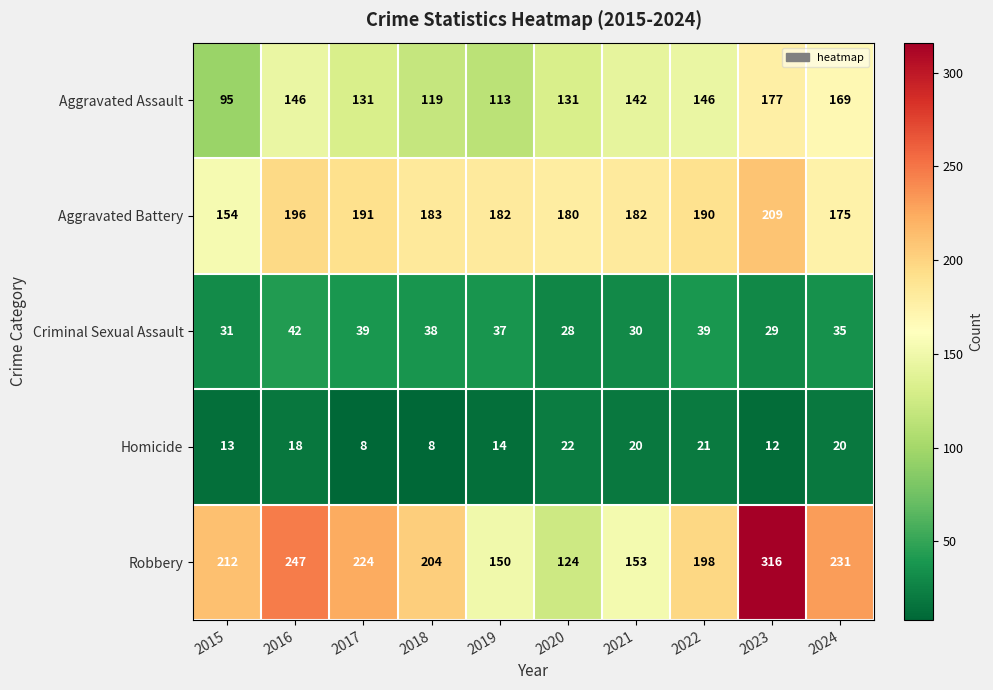

Which series has the largest range (max minus min)?

Robbery